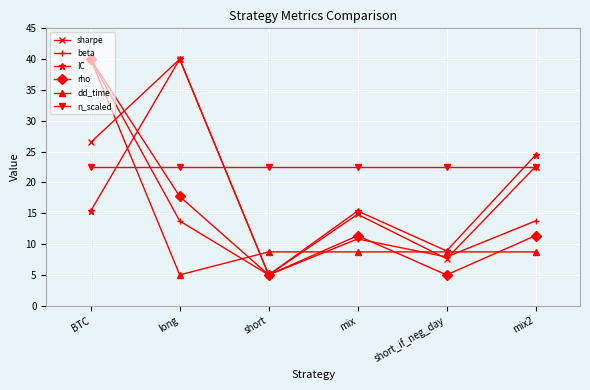

What is the label of the 5th point from the left?

short_if_neg_day